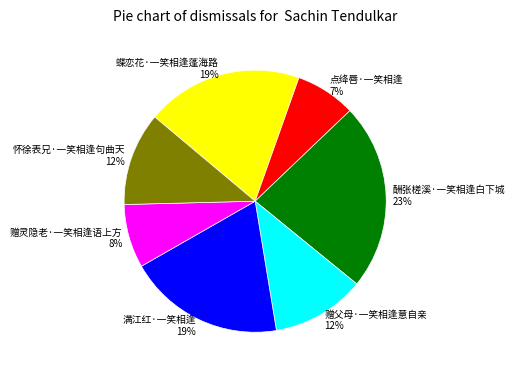

Which category has the biggest portion of the pie?

酬张槎溪·一笑相逢白下城